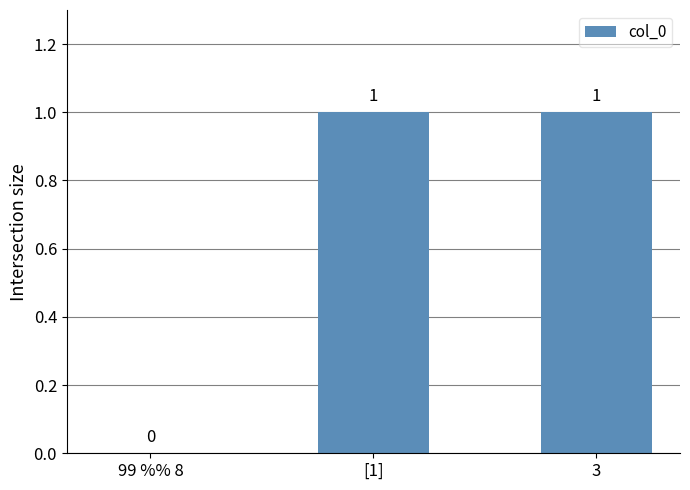

Is it true that the value at [1] is 1?

True